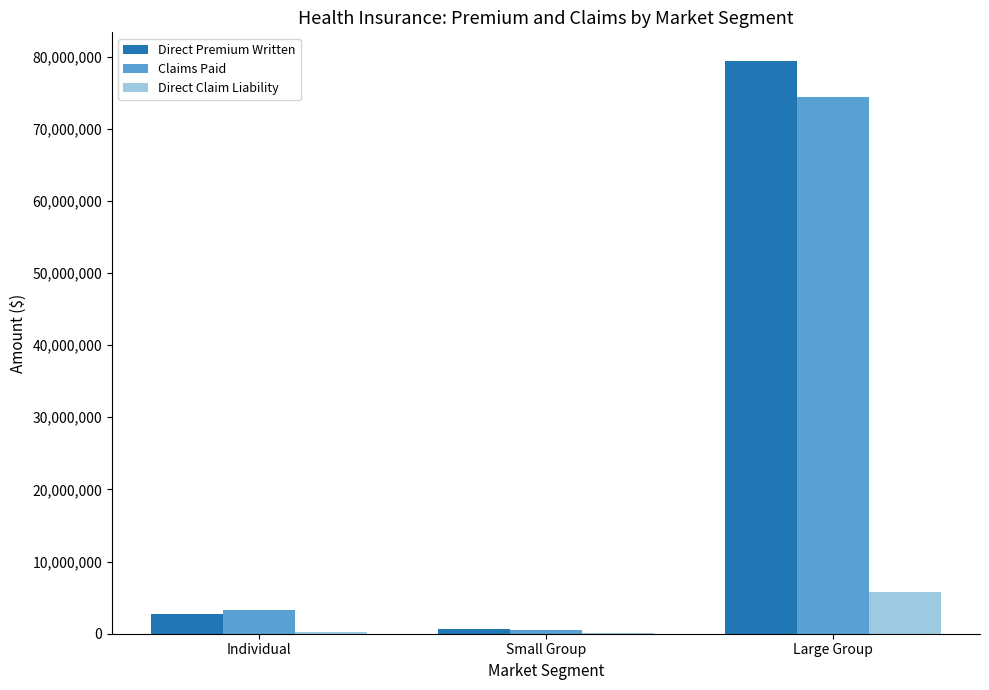

At which label is Direct Premium Written closest to 40032042?

Individual